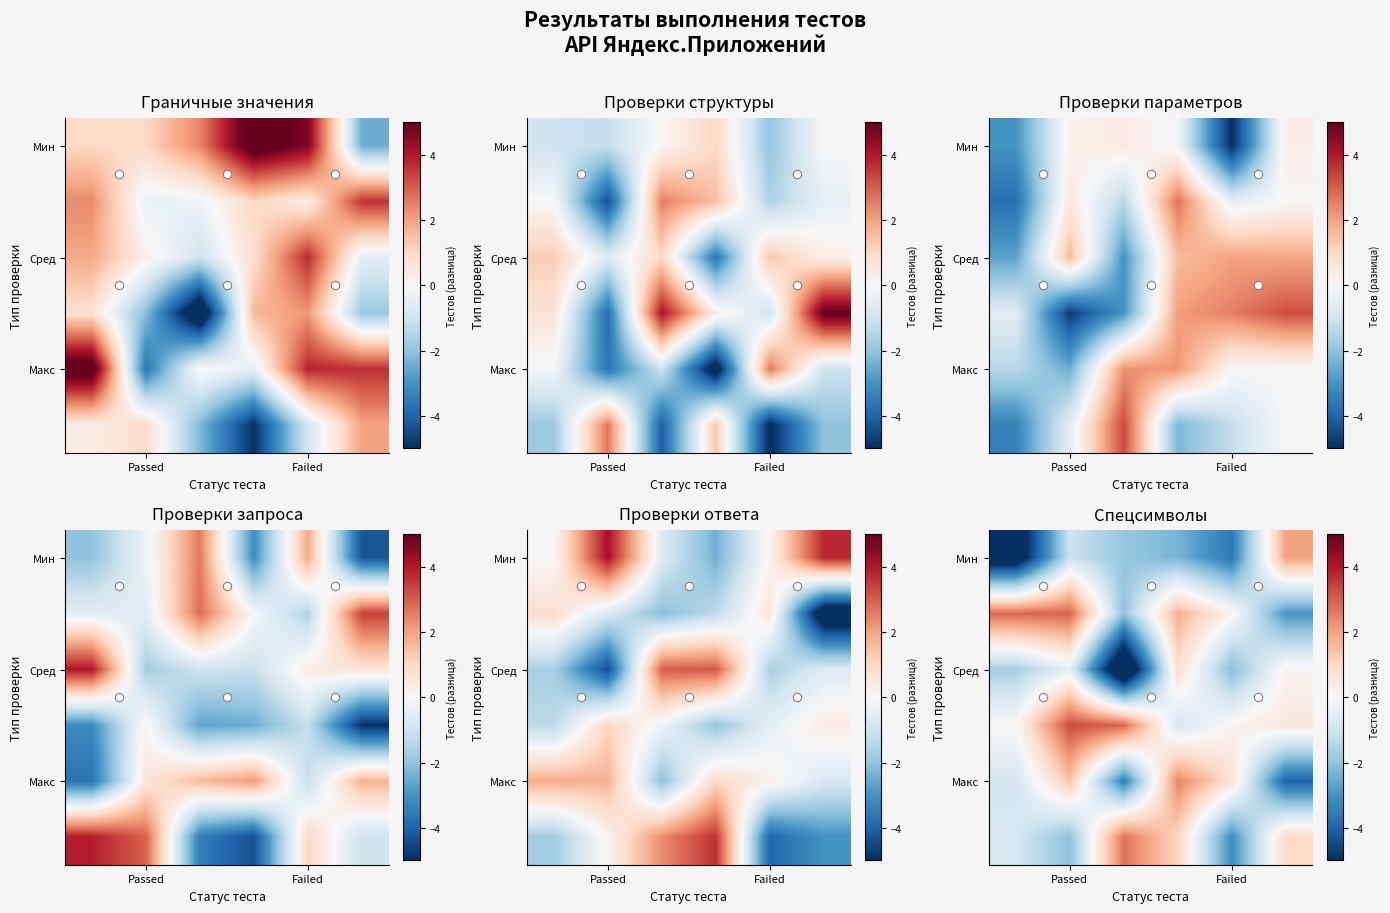

At which category is the sum across all series the highest?

Failed